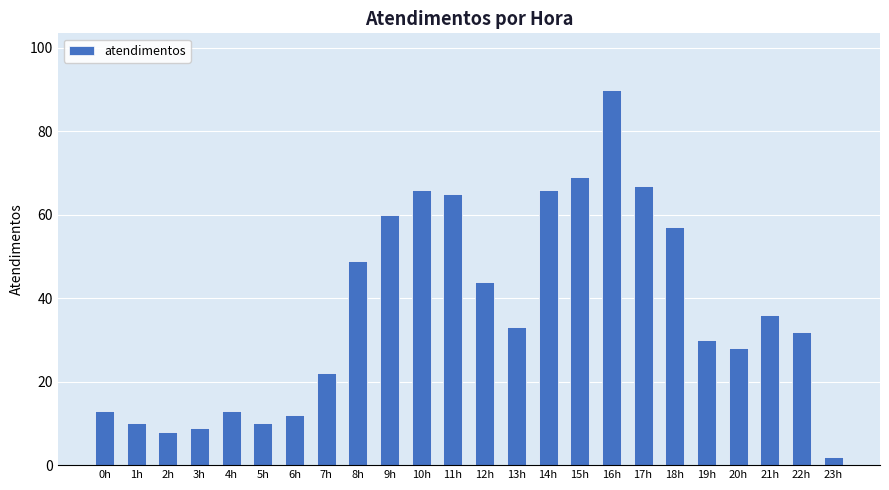

What is the value of the 16th bar from the left?

69